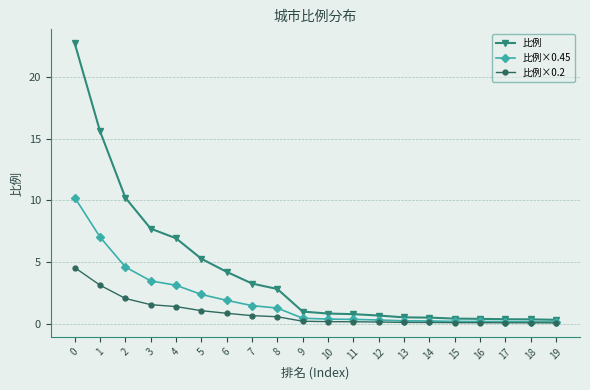

What value does the 比例×0.45 series have at 11?

0.3